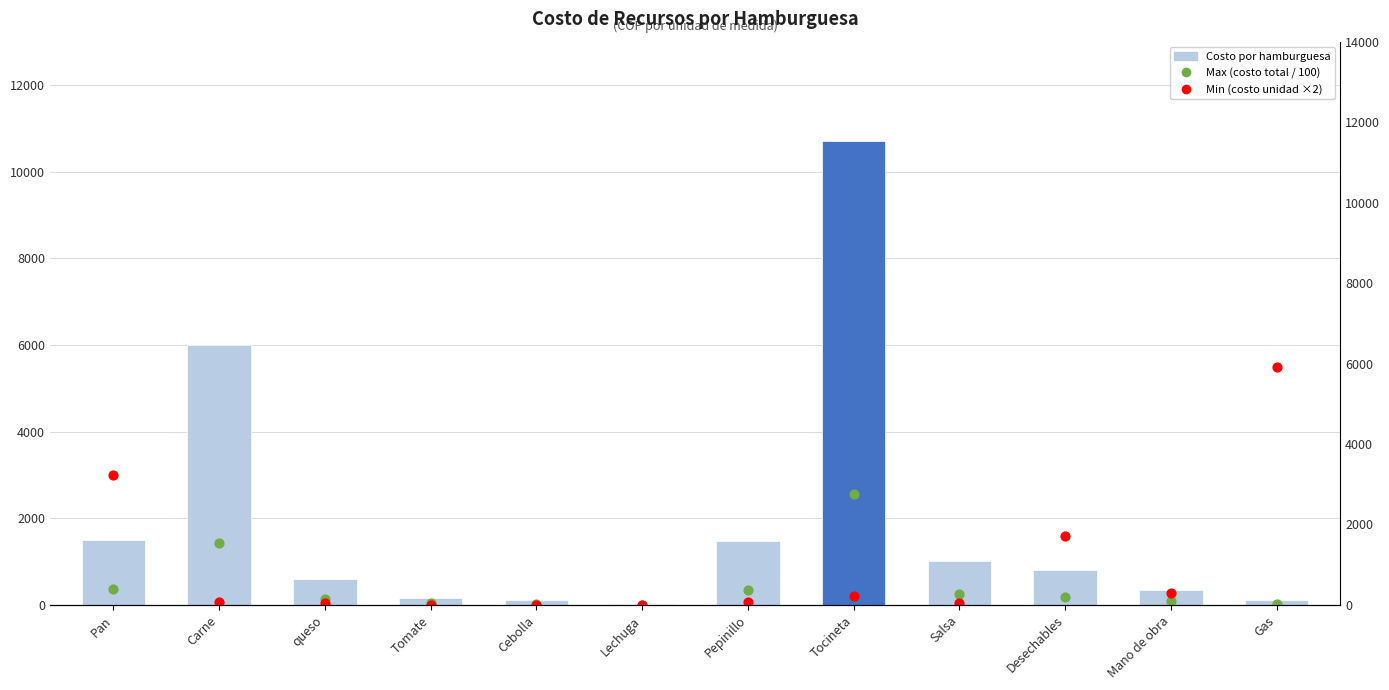

Is the value of Max (costo total / 100) at Tomate greater than the value of Min (costo unidad ×2) at Tocineta?

No